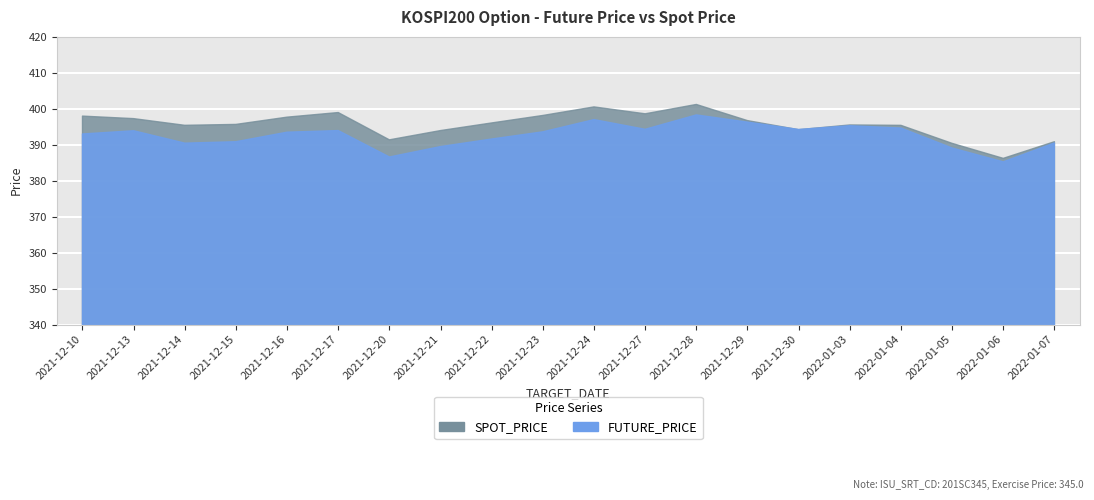

What is the minimum value for FUTURE_PRICE?

385.2